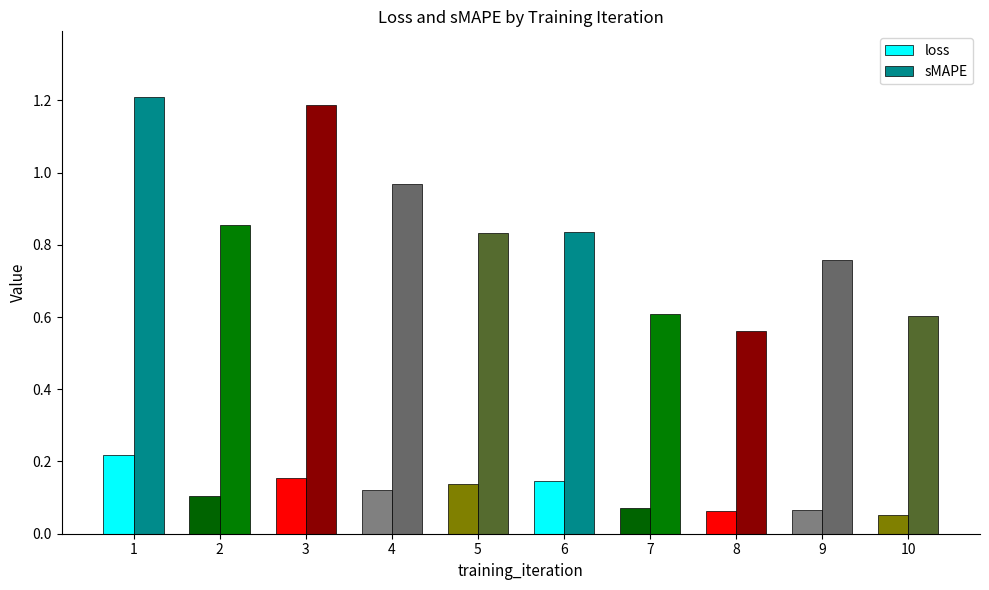

What is the difference between the sMAPE values at 9 and 1?

0.5